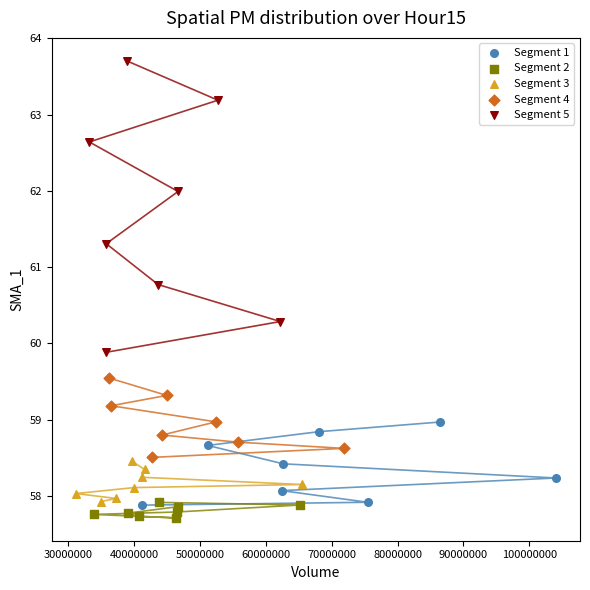

Which series has the largest Y range (max minus min)?

Segment 5